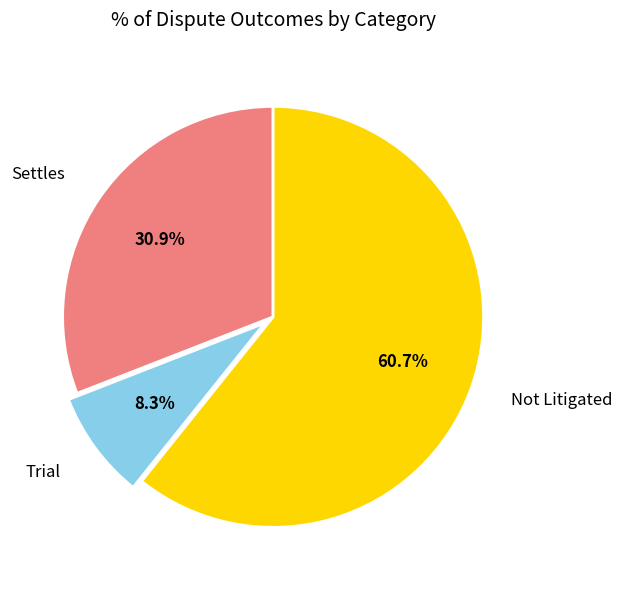

To the nearest percent, what is the difference between the largest and smallest slice percentages?

52%